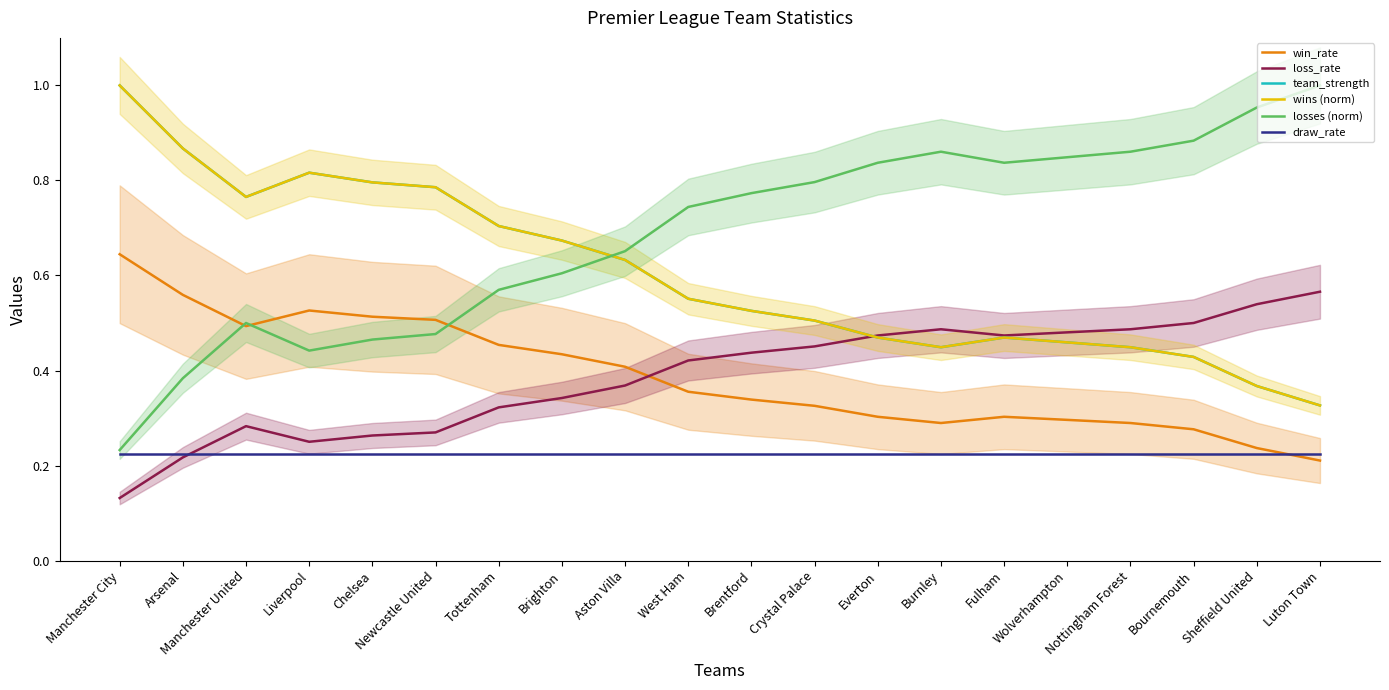

Rank the categories by draw_rate value from highest to lowest.

Manchester City, Arsenal, Manchester United, Liverpool, Chelsea, Newcastle United, Tottenham, Brighton, Aston Villa, West Ham, Brentford, Crystal Palace, Everton, Burnley, Fulham, Wolverhampton, Nottingham Forest, Bournemouth, Sheffield United, Luton Town